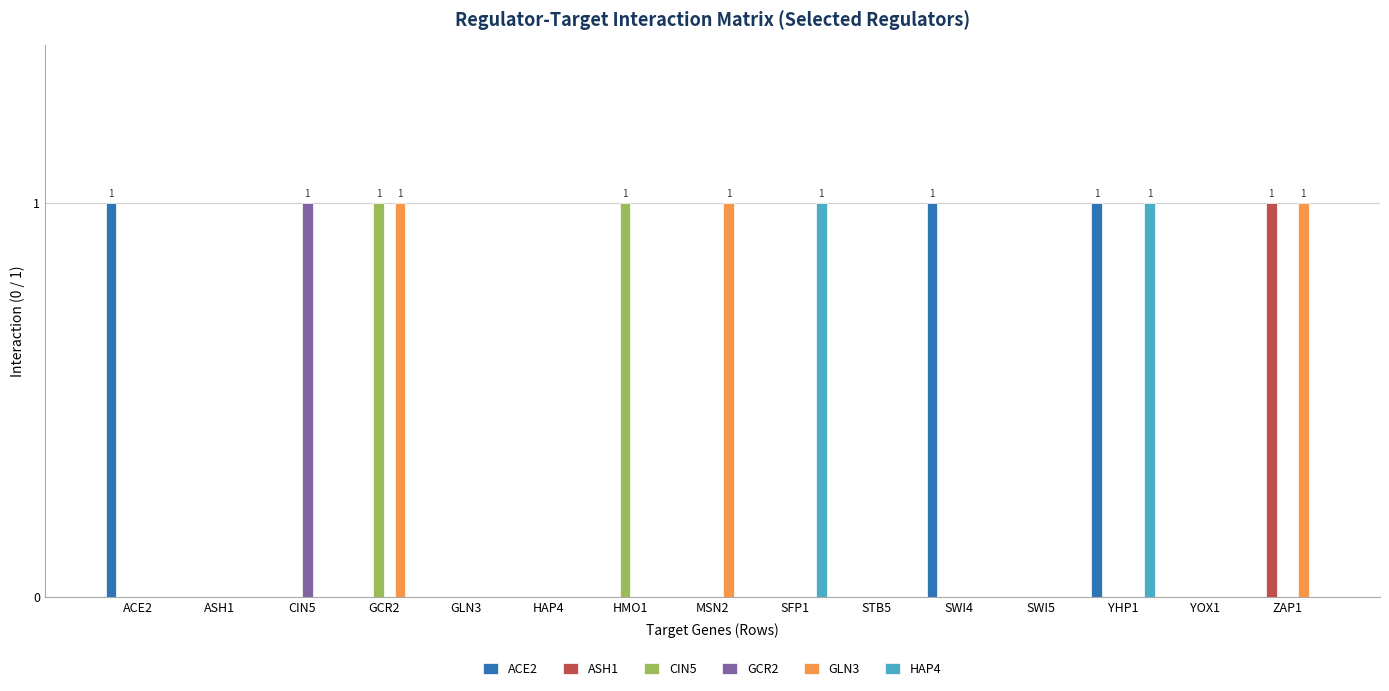

Reading right to left, extract all data points from this chart.

ACE2: 0	0	1	0	1	0	0	0	0	0	0	0	0	0	1
ASH1: 1	0	0	0	0	0	0	0	0	0	0	0	0	0	0
CIN5: 0	0	0	0	0	0	0	0	1	0	0	1	0	0	0
GCR2: 0	0	0	0	0	0	0	0	0	0	0	0	1	0	0
GLN3: 1	0	0	0	0	0	0	1	0	0	0	1	0	0	0
HAP4: 0	0	1	0	0	0	1	0	0	0	0	0	0	0	0